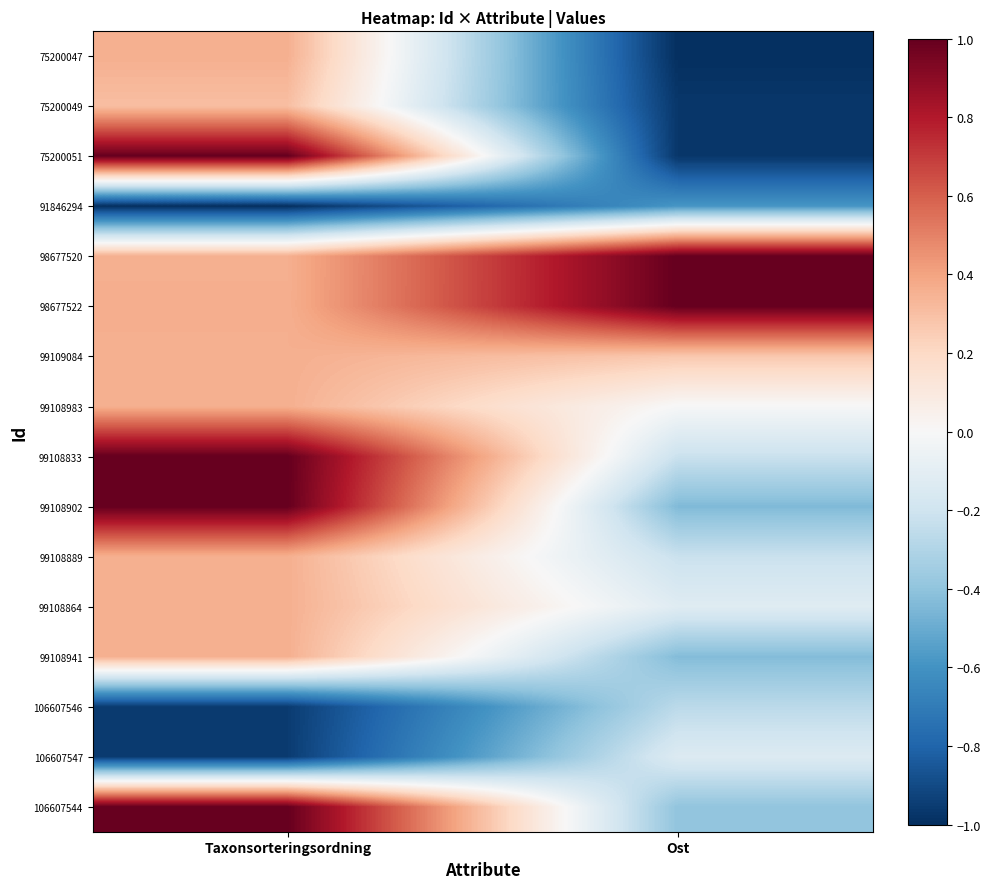

Reading right to left, list all the values displayed in this chart.

75200047: Ost=-1.0	Taxonsorteringsordning=0.4
75200049: Ost=-1.0	Taxonsorteringsordning=0.3
75200051: Ost=-1.0	Taxonsorteringsordning=1.0
91846294: Ost=-0.6	Taxonsorteringsordning=-1.0
98677520: Ost=1.0	Taxonsorteringsordning=0.4
98677522: Ost=1.0	Taxonsorteringsordning=0.4
99109084: Ost=0.3	Taxonsorteringsordning=0.4
99108983: Ost=-0.0	Taxonsorteringsordning=0.4
99108833: Ost=-0.2	Taxonsorteringsordning=1.0
99108902: Ost=-0.4	Taxonsorteringsordning=1.0
99108889: Ost=-0.2	Taxonsorteringsordning=0.4
99108864: Ost=-0.1	Taxonsorteringsordning=0.4
99108941: Ost=-0.4	Taxonsorteringsordning=0.4
106607546: Ost=-0.3	Taxonsorteringsordning=-1.0
106607547: Ost=-0.1	Taxonsorteringsordning=-1.0
106607544: Ost=-0.4	Taxonsorteringsordning=1.0